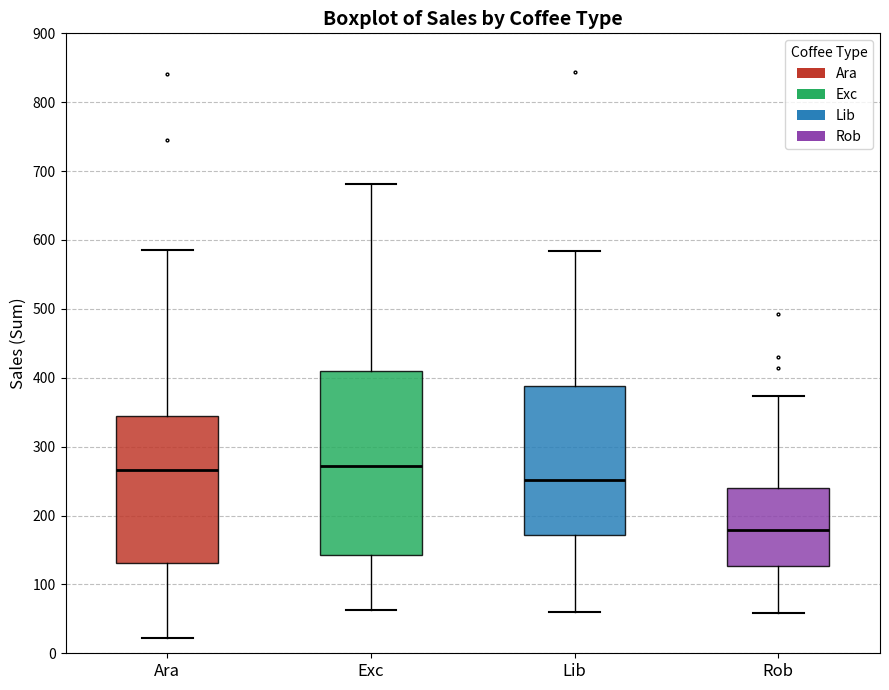

Where is the lower edge of the box for Ara on the y-axis? The values are not printed on the chart, so give them approximately, as read against the axis.

130